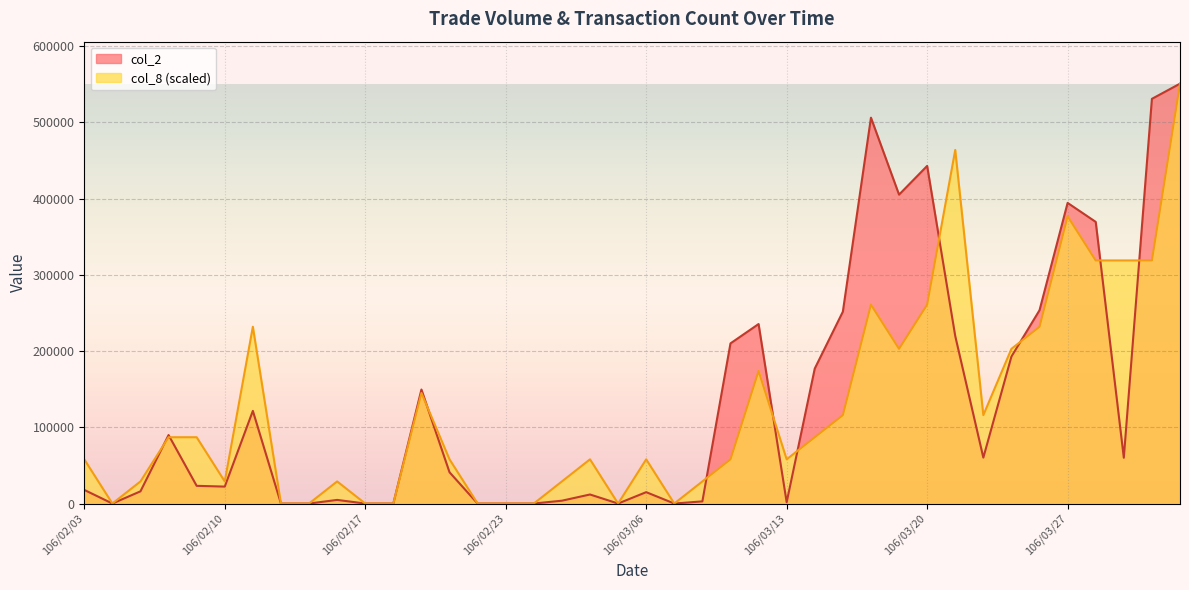

Reading left to right, extract all data points from this chart.

col_2: 17860.0	0.0	16000.0	89800.0	23200.0	22200.0	121500.0	0.0	0.0	4740.0	0.0	0.0	149500.0	41000.0	0.0	0.0	0.0	3720.0	11850.0	0.0	14900.0	0.0	2800.0	210000.0	235380.0	1650.0	177000.0	251600.0	506000.0	405080.0	442750.0	219640.0	60220.0	192750.0	253500.0	394250.0	369350.0	60040.0	530710.0	550630.0
col_8: 57961.1	0.0	28980.5	86941.6	86941.6	28980.5	231844.2	0.0	0.0	28980.5	0.0	0.0	144902.6	57961.1	0.0	0.0	0.0	28980.5	57961.1	0.0	57961.1	0.0	28980.5	57961.1	173883.2	57961.1	86941.6	115922.1	260824.7	202863.7	260824.7	463688.4	115922.1	202863.7	231844.2	376746.8	318785.8	318785.8	318785.8	550630.0